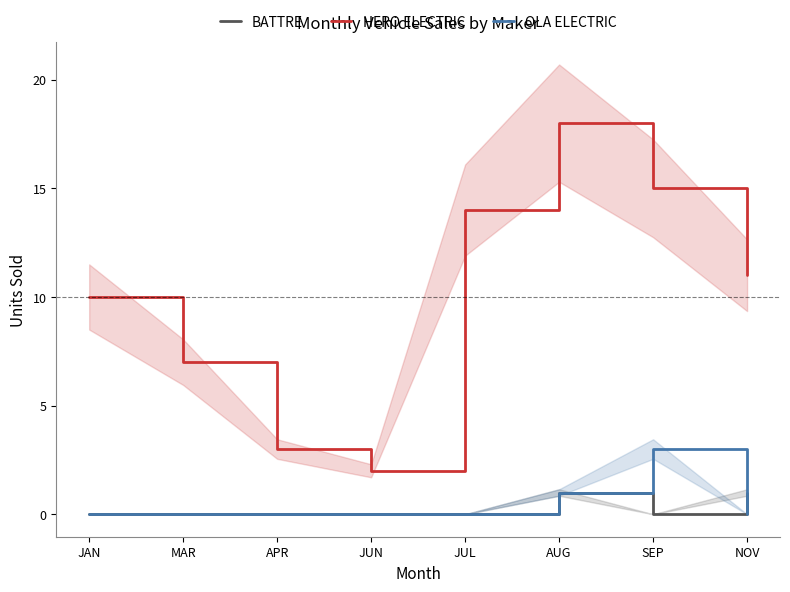

List the labels in order of OLA ELECTRIC value, largest first.

SEP, AUG, JAN, MAR, APR, JUN, JUL, NOV